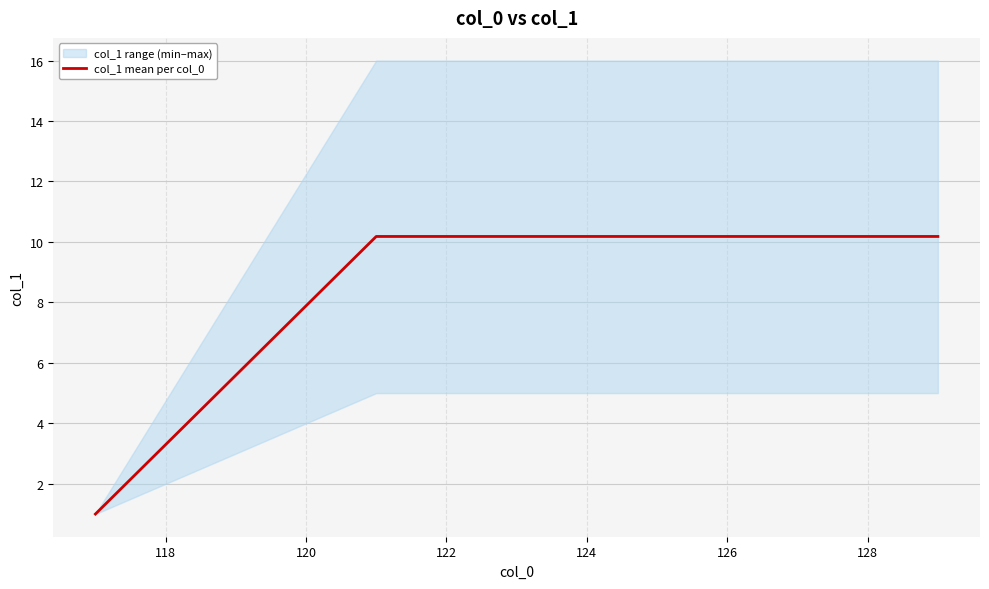

What is the value of the 2nd point from the left?

10.2